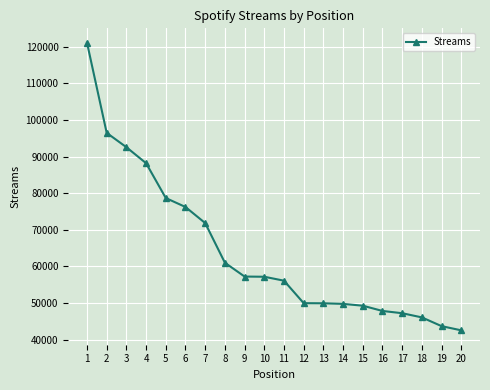

What is the value of the 13th point from the left?

49945